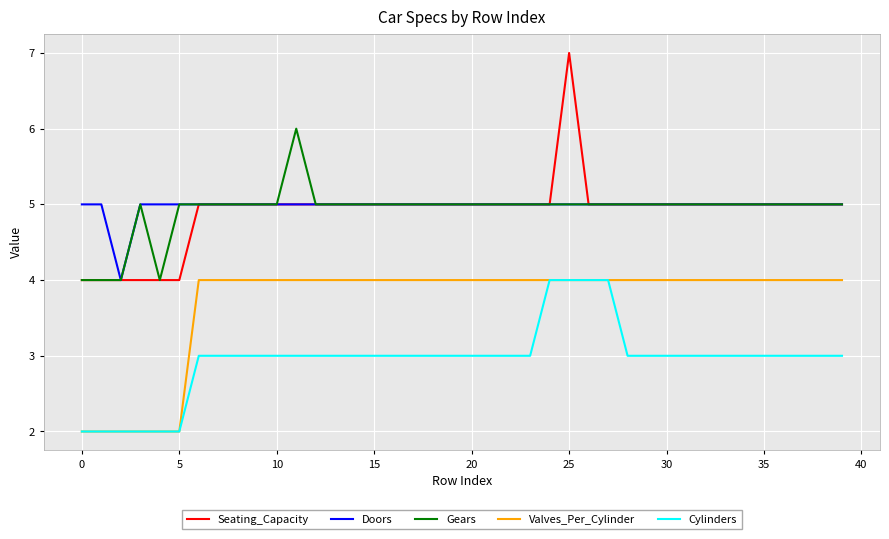

True or false: Valves_Per_Cylinder and Seating_Capacity cross at least once.

False